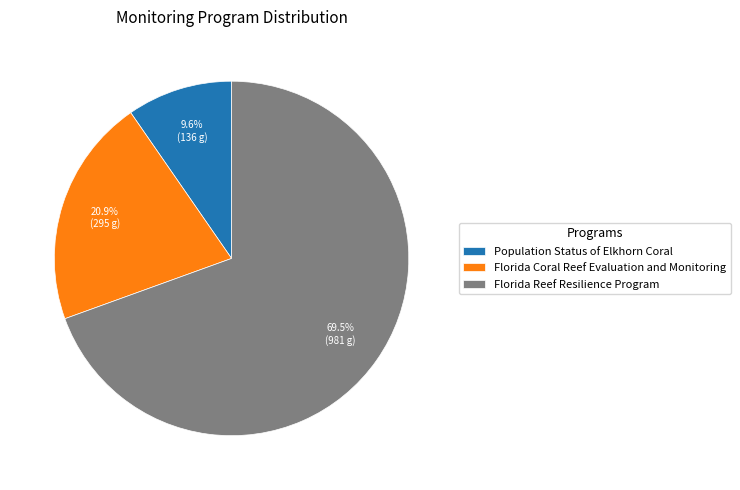

What is the ratio of the value at Population Status of Elkhorn Coral to the value at Florida Reef Resilience Program?

0.1